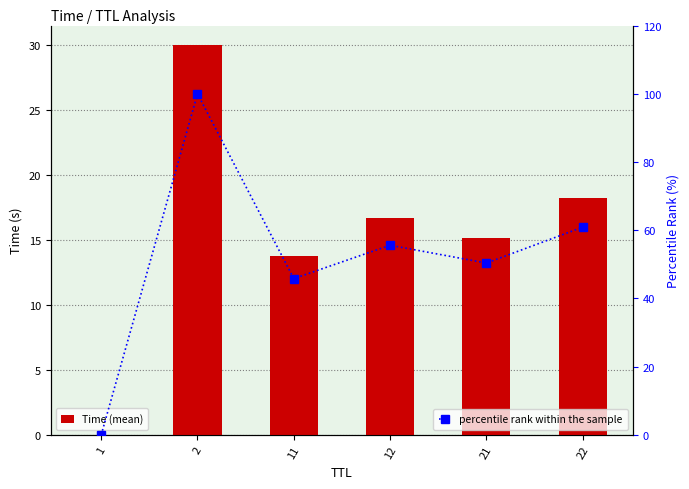

What is the value of the percentile rank within the sample bar at the 2nd from the left?

100.0